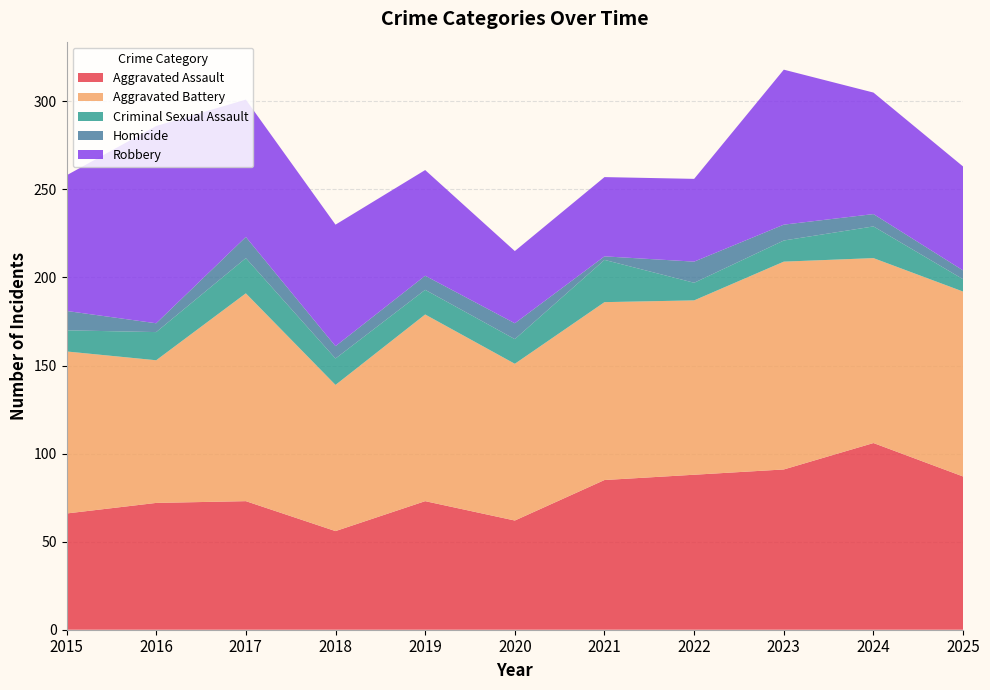

Reading left to right, transcribe all the data shown in this chart.

Aggravated Assault: 66	72	73	56	73	62	85	88	91	106	87
Aggravated Battery: 92	81	118	83	106	89	101	99	118	105	105
Criminal Sexual Assault: 12	16	20	15	14	14	24	10	12	18	7
Homicide: 11	5	12	7	8	9	2	12	9	7	5
Robbery: 77	112	78	69	60	41	45	47	88	69	59